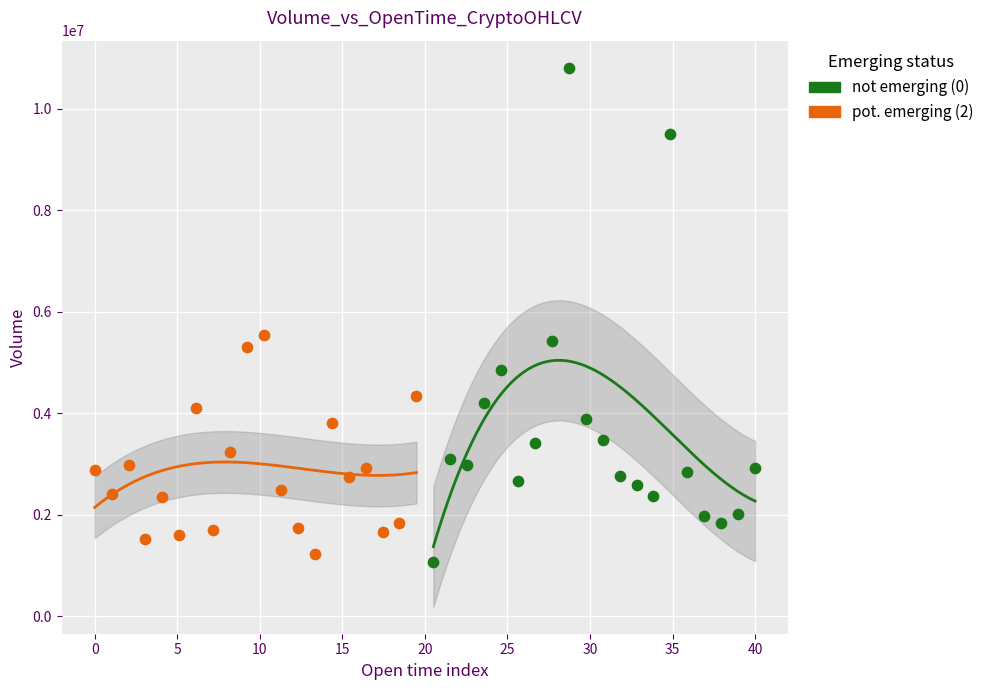

Which series reaches the maximum Y coordinate?

not emerging (0)